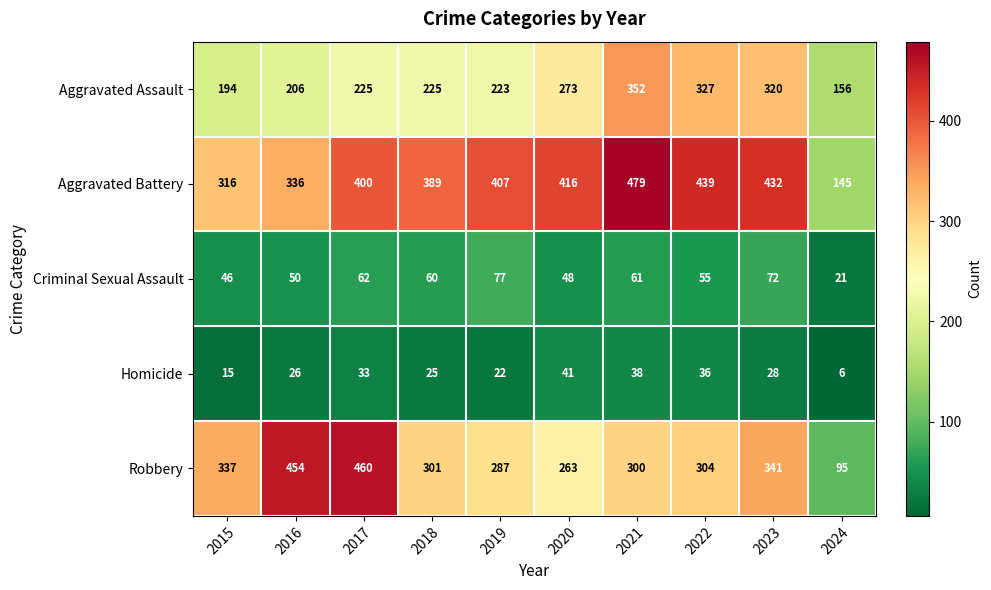

What is the total value across all series at 2021?

1230